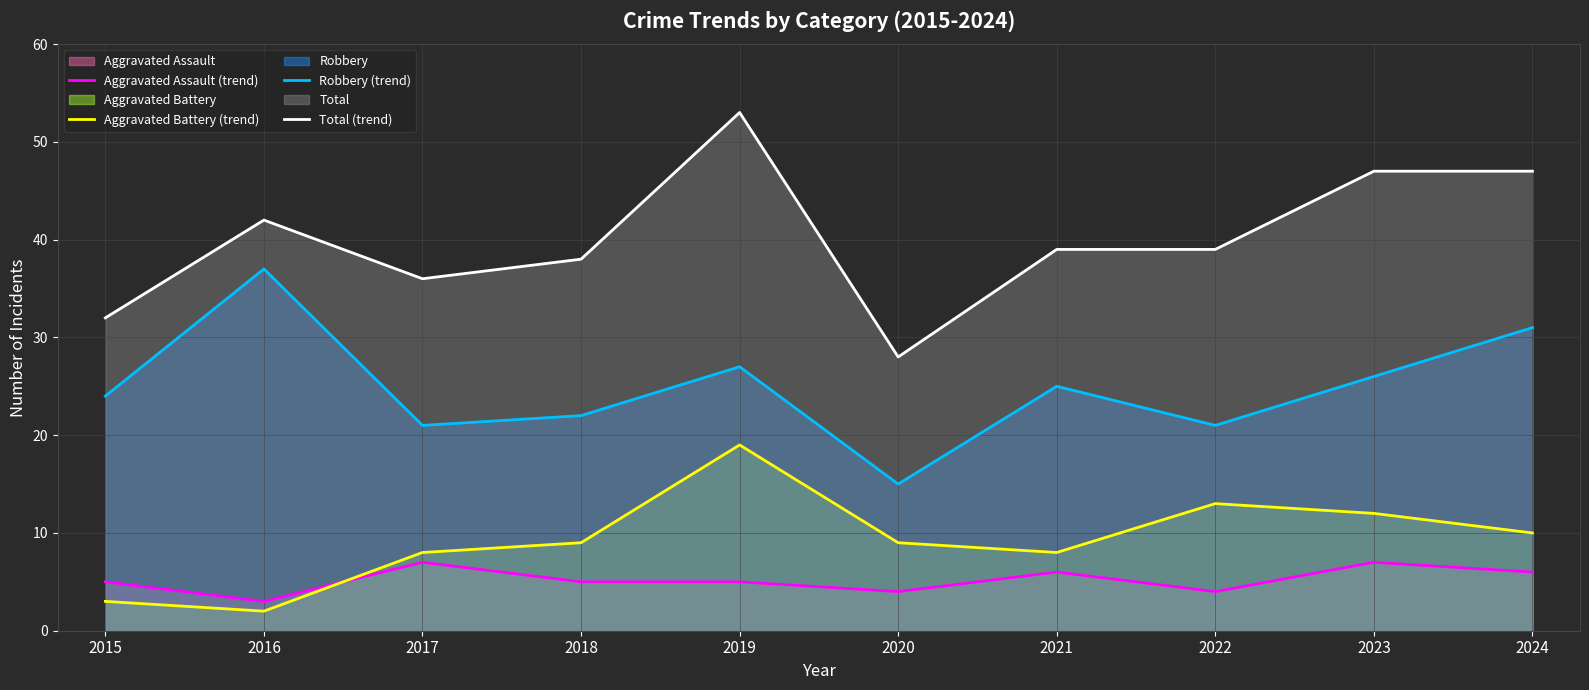

At which category does Total (trend) reach its first local valley?

2017